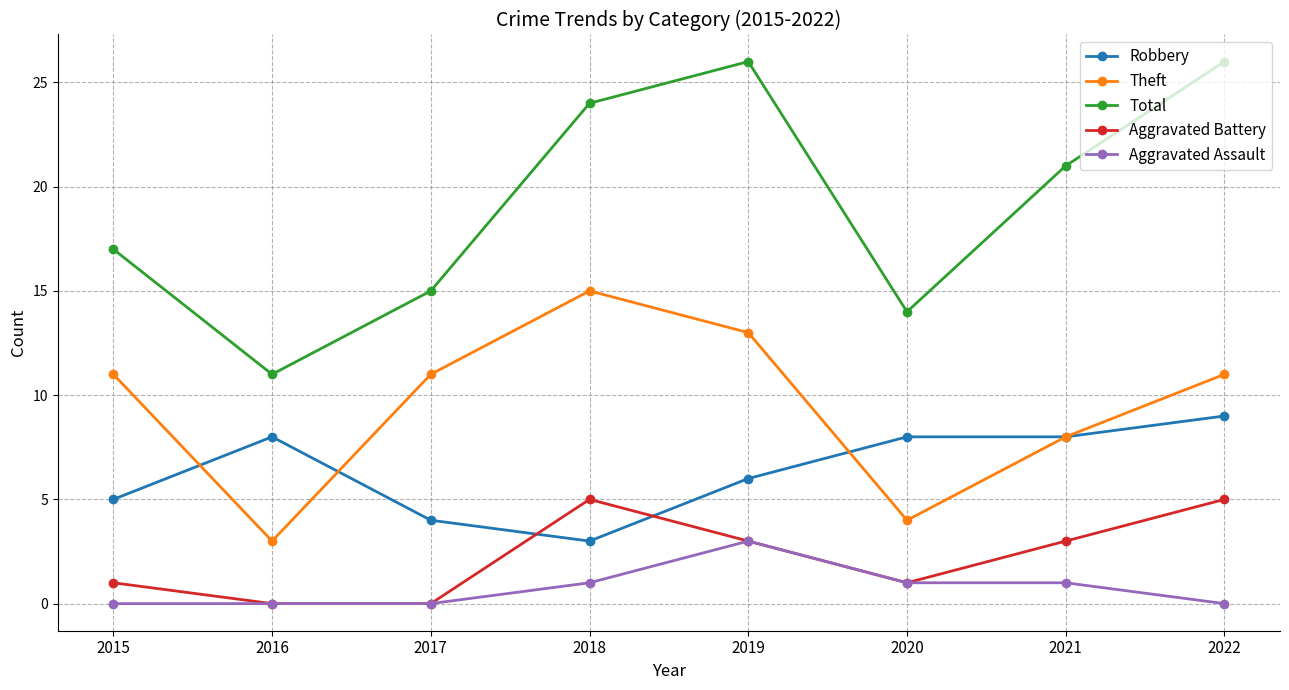

What is the highest value of the Aggravated Battery series?

5